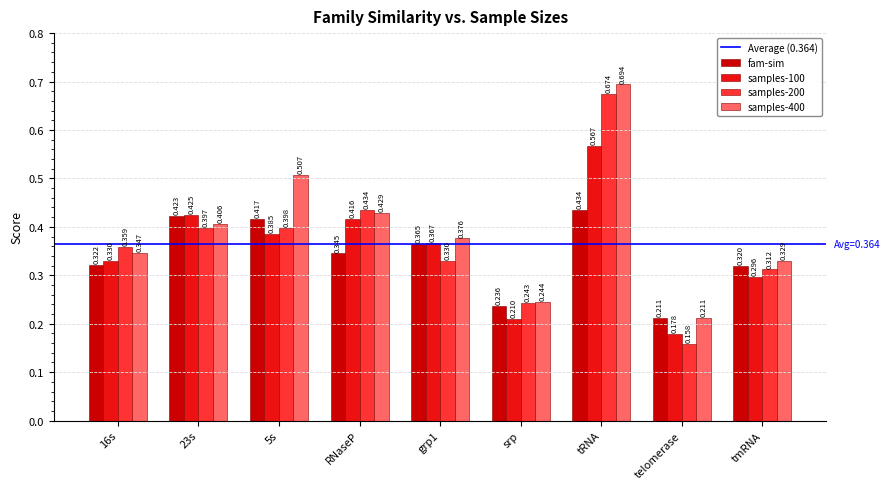

What is the sum of all samples-100 values?

3.2